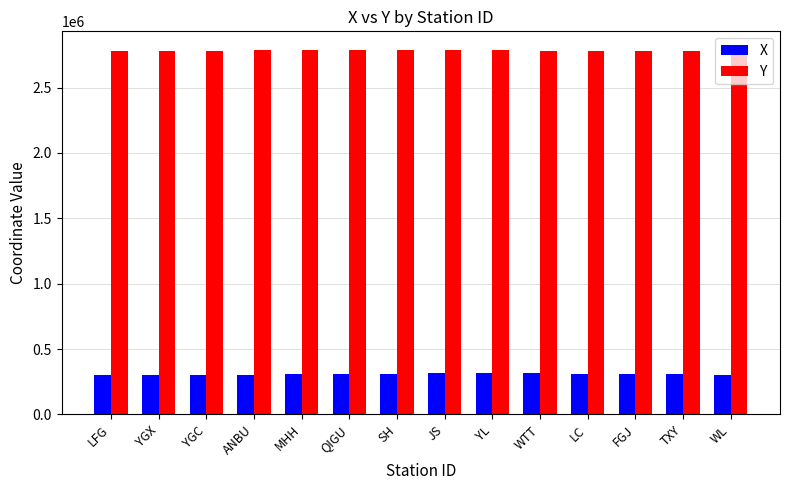

The X series shows 530666.4 at WTT. True or false?

False